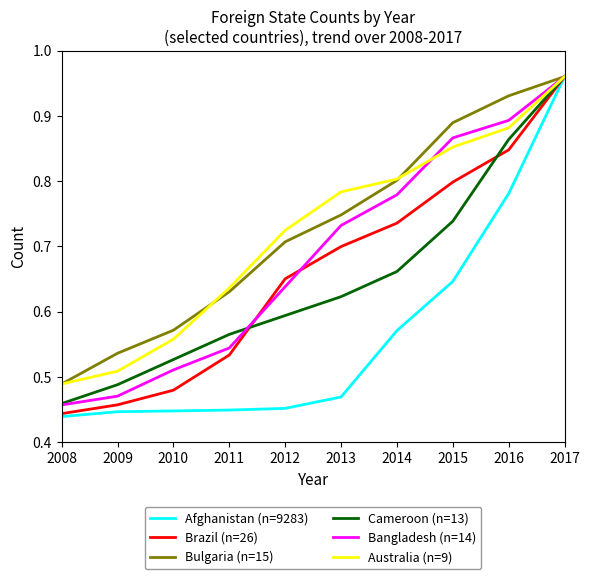

At how many categories does at least one series exceed 0?

10